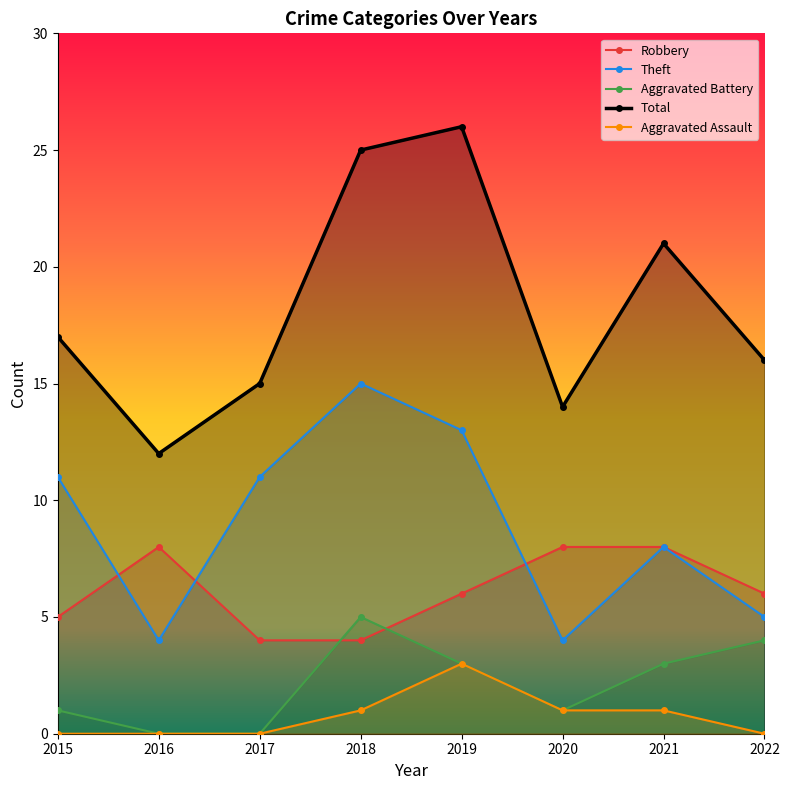

Reading right to left, transcribe all the data shown in this chart.

Robbery: 6	8	8	6	4	4	8	5
Theft: 5	8	4	13	15	11	4	11
Aggravated Battery: 4	3	1	3	5	0	0	1
Total: 16	21	14	26	25	15	12	17
Aggravated Assault: 0	1	1	3	1	0	0	0